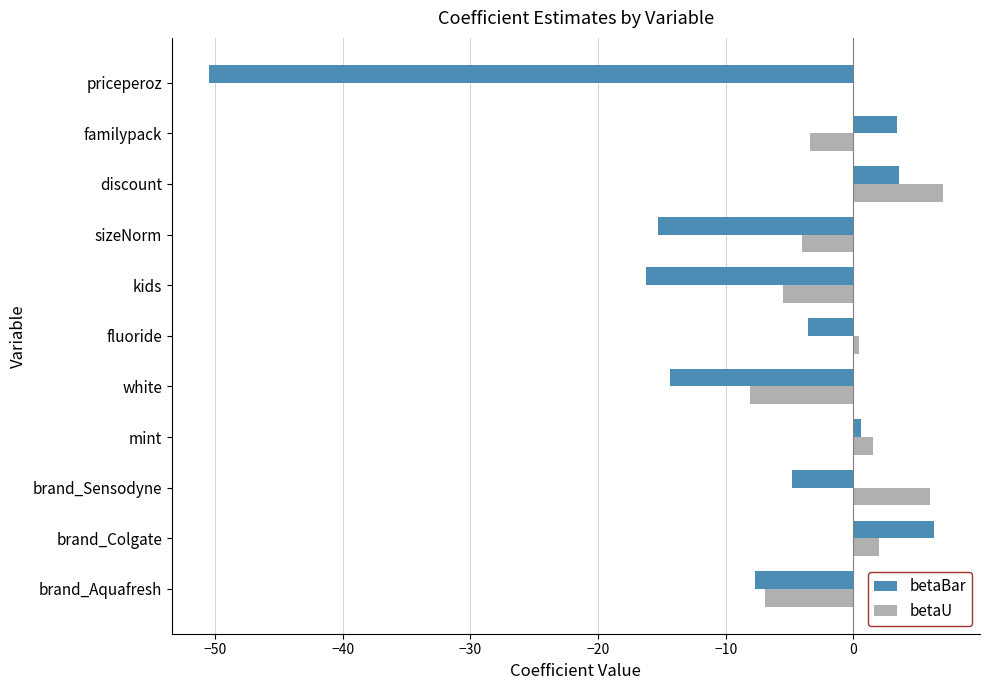

What is the sum of the betaU values at brand_Colgate and kids?

-3.5